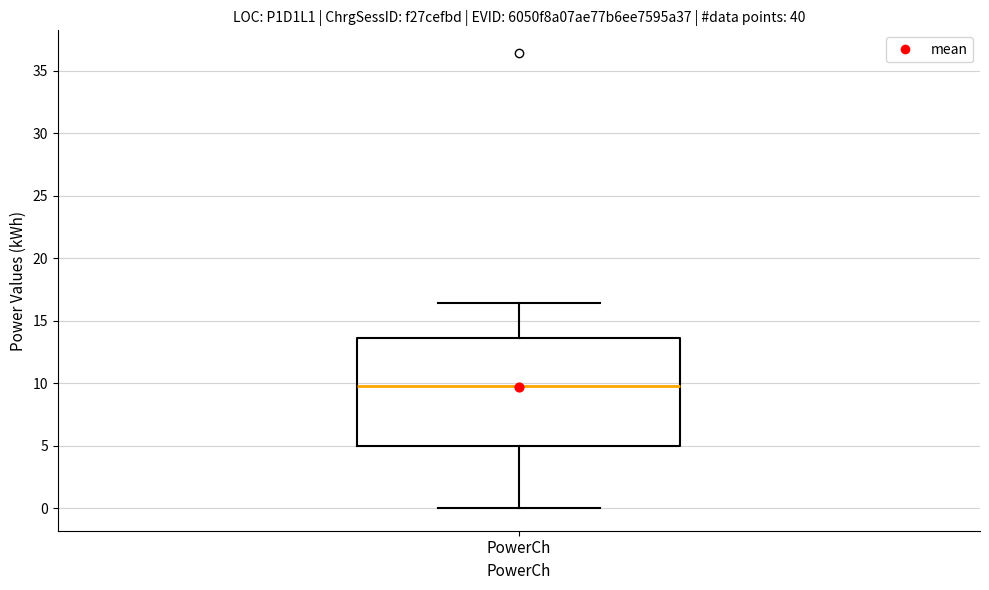

Read this box plot against the y-axis: the position of the median line, the range covered by the box, and the ends of both whiskers. The values are not printed on the chart, so give them approximately, as read against the axis.

median 10.0, box 5.0 to 13.5, whiskers 0.0 to 16.5